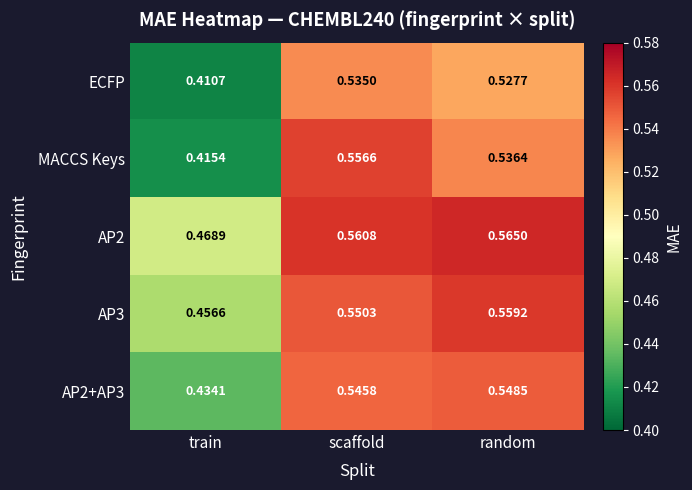

At which label does AP2 reach its peak?

random